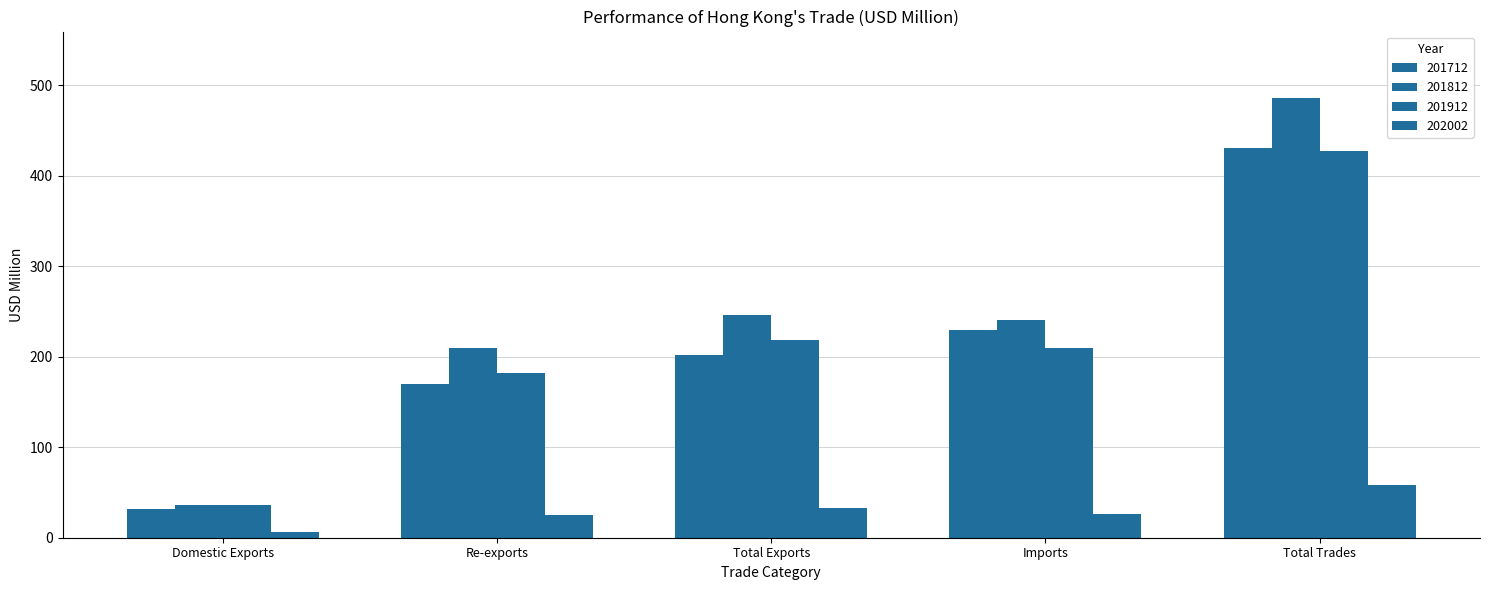

How many bars are there in each group?

4